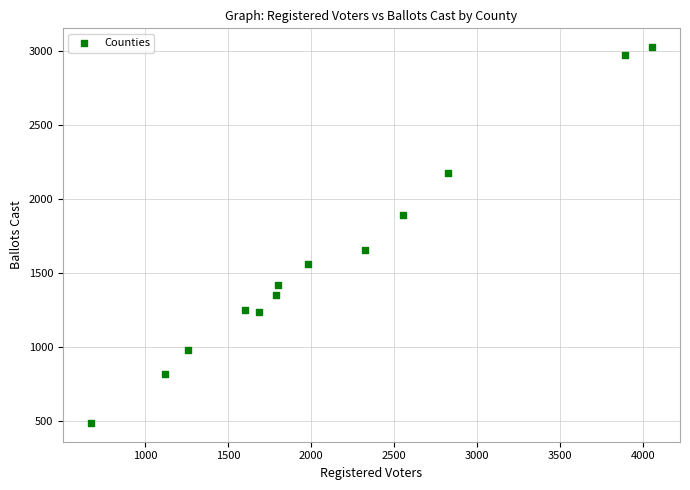

What Y value in the scatter plot is closest to 1755?

1652